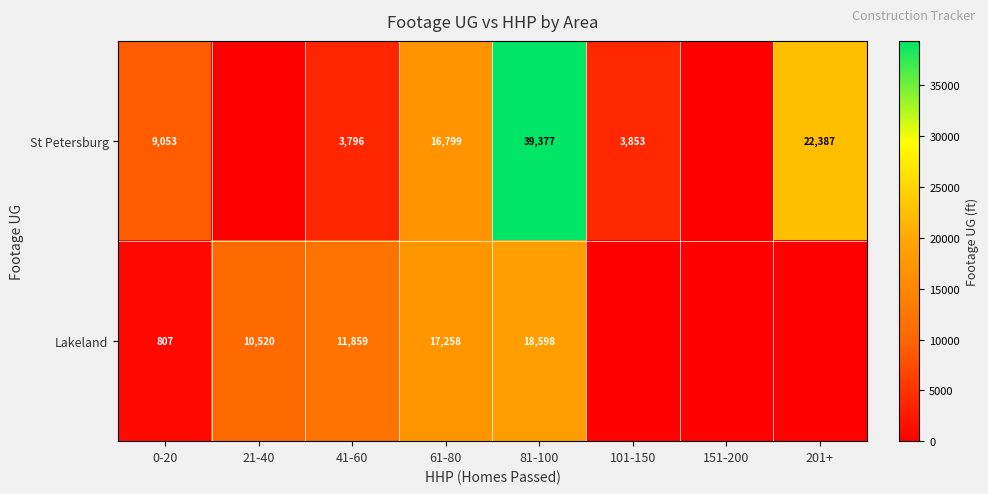

What is the difference between the Lakeland values at 21-40 and 0-20?

9713